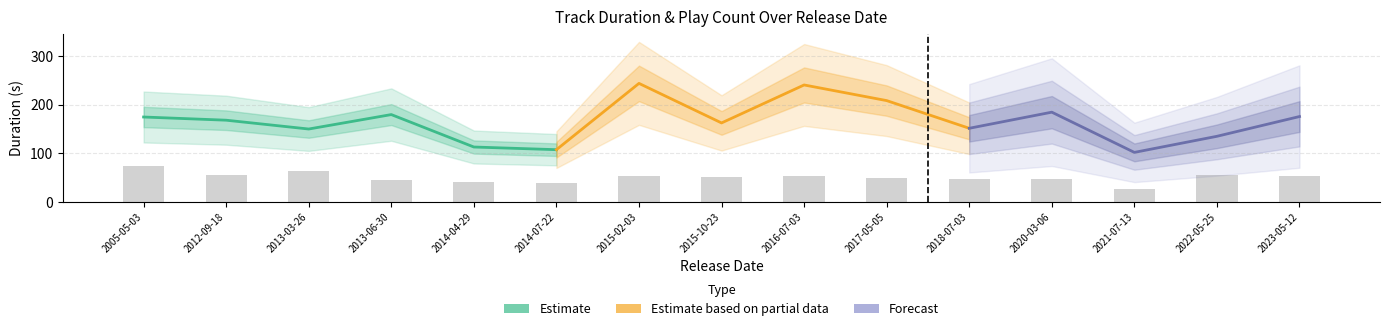

What is the sum of the values at 2017-05-05 and 2014-07-22?

88.3